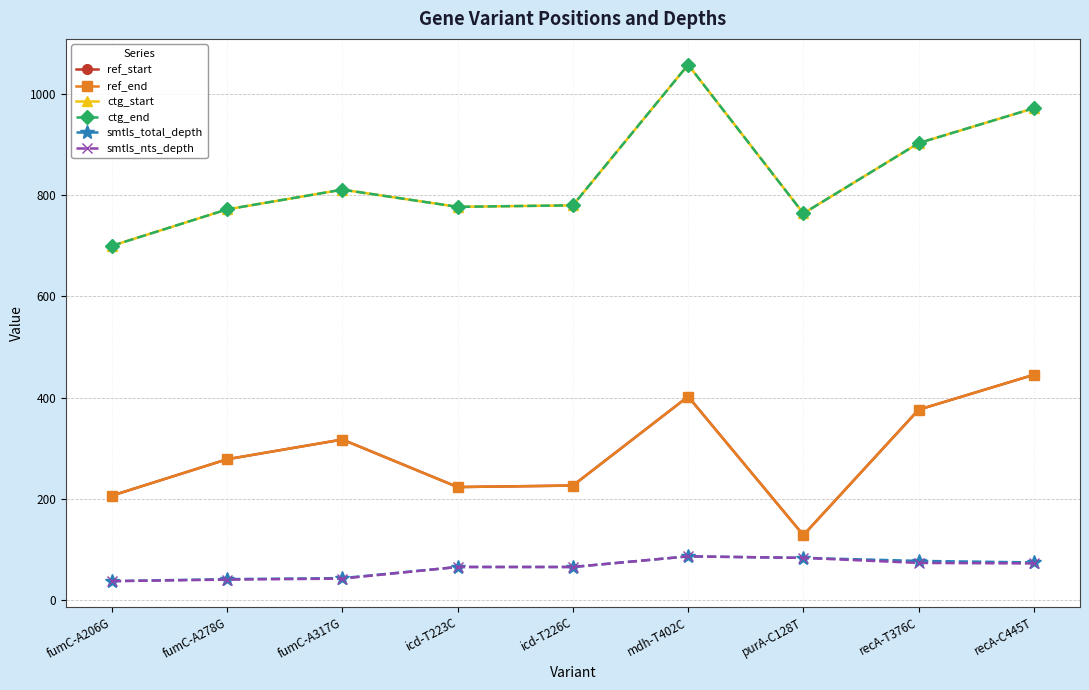

Where is the first local maximum for ref_start?

fumC-A317G